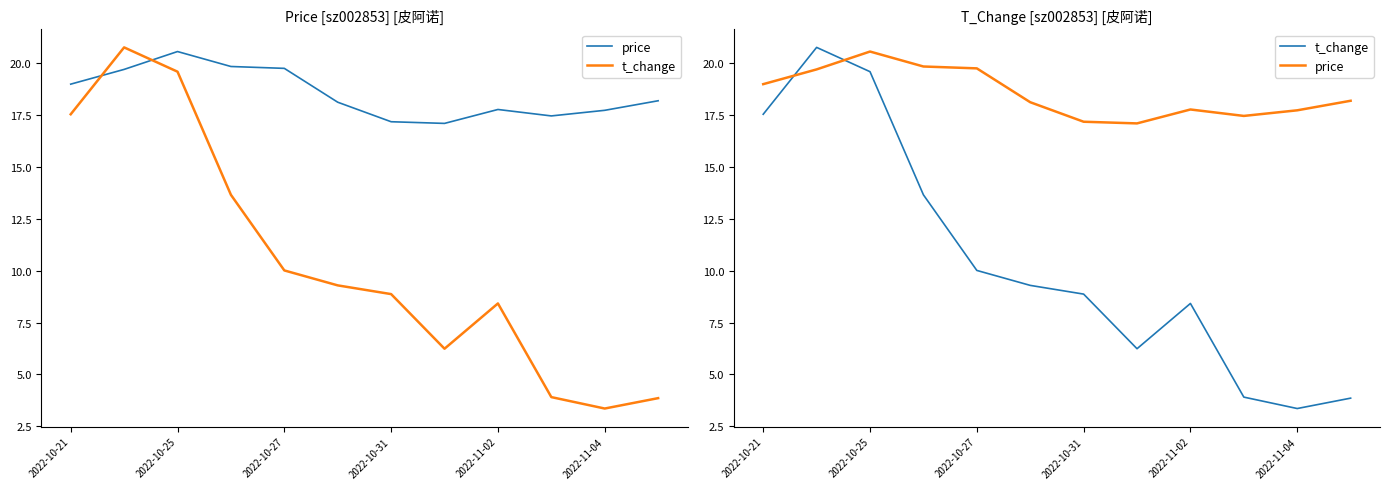

True or false: price and t_change intersect in this chart.

True